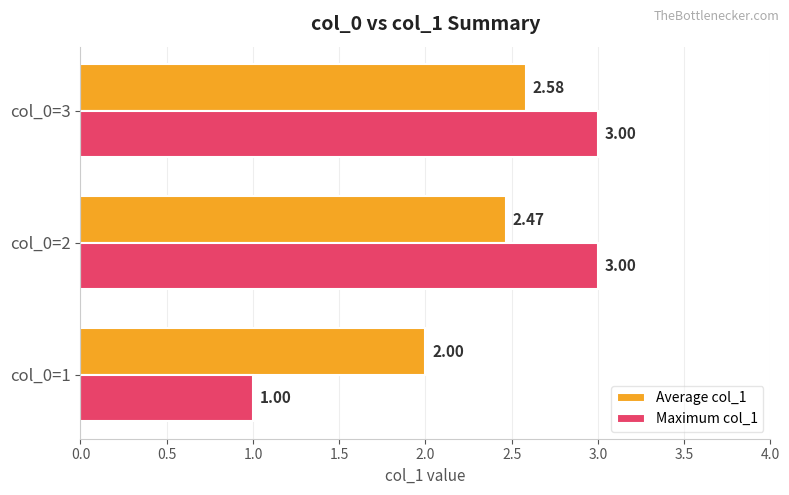

Which series has the largest range (max minus min)?

Maximum col_1